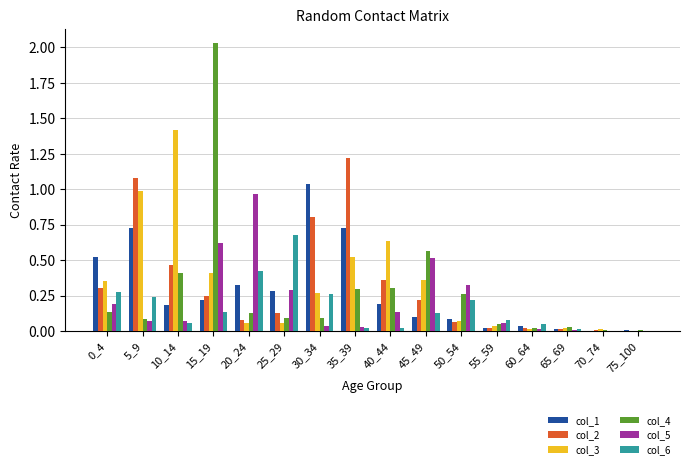

True or false: col_6 has a value of 0.2 at 5_9.

True